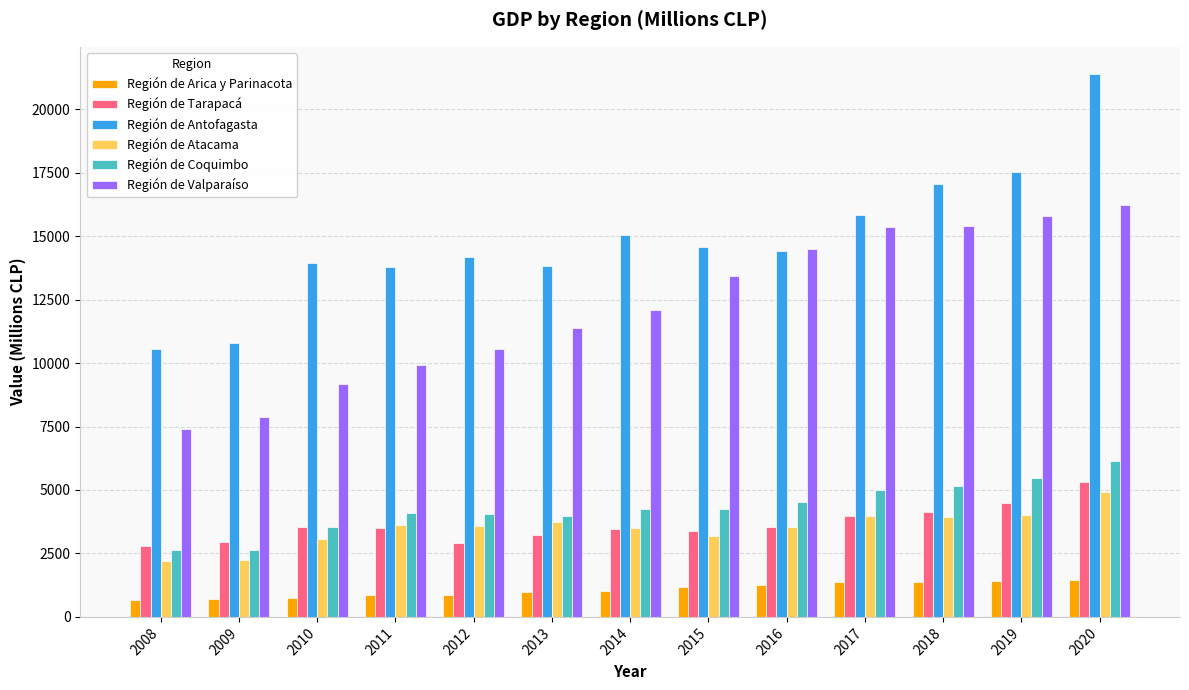

The value of Región de Tarapacá at 2014 is 3447. True or false?

True